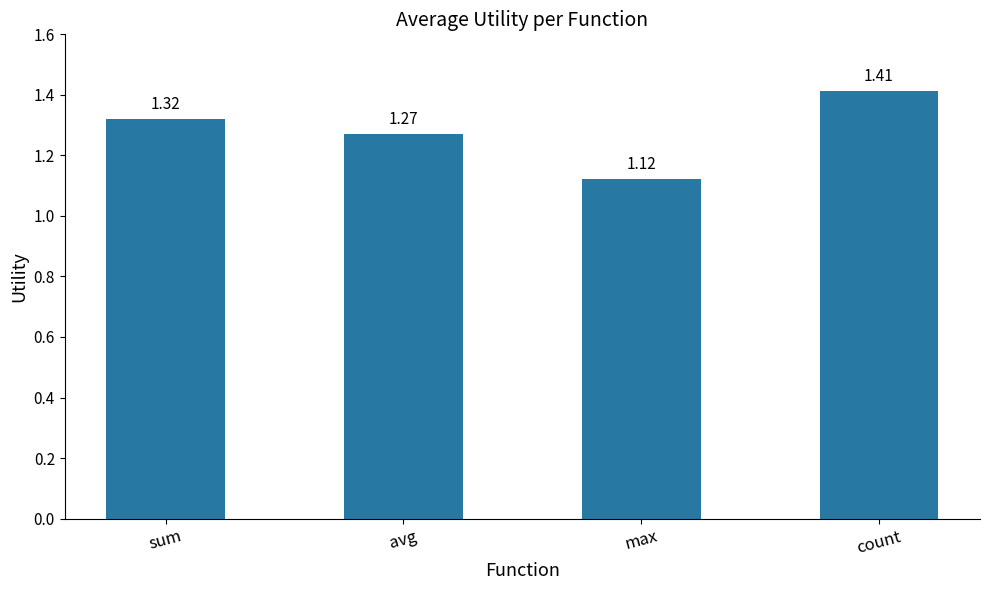

Where is the data nearest to the value 1?

max